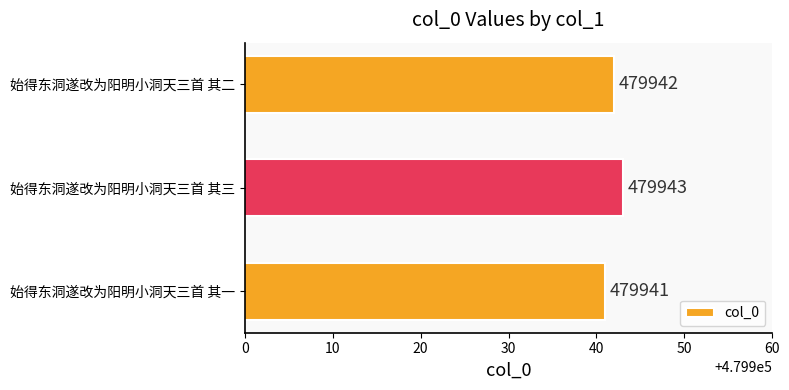

What is the sum of all values?

1439826